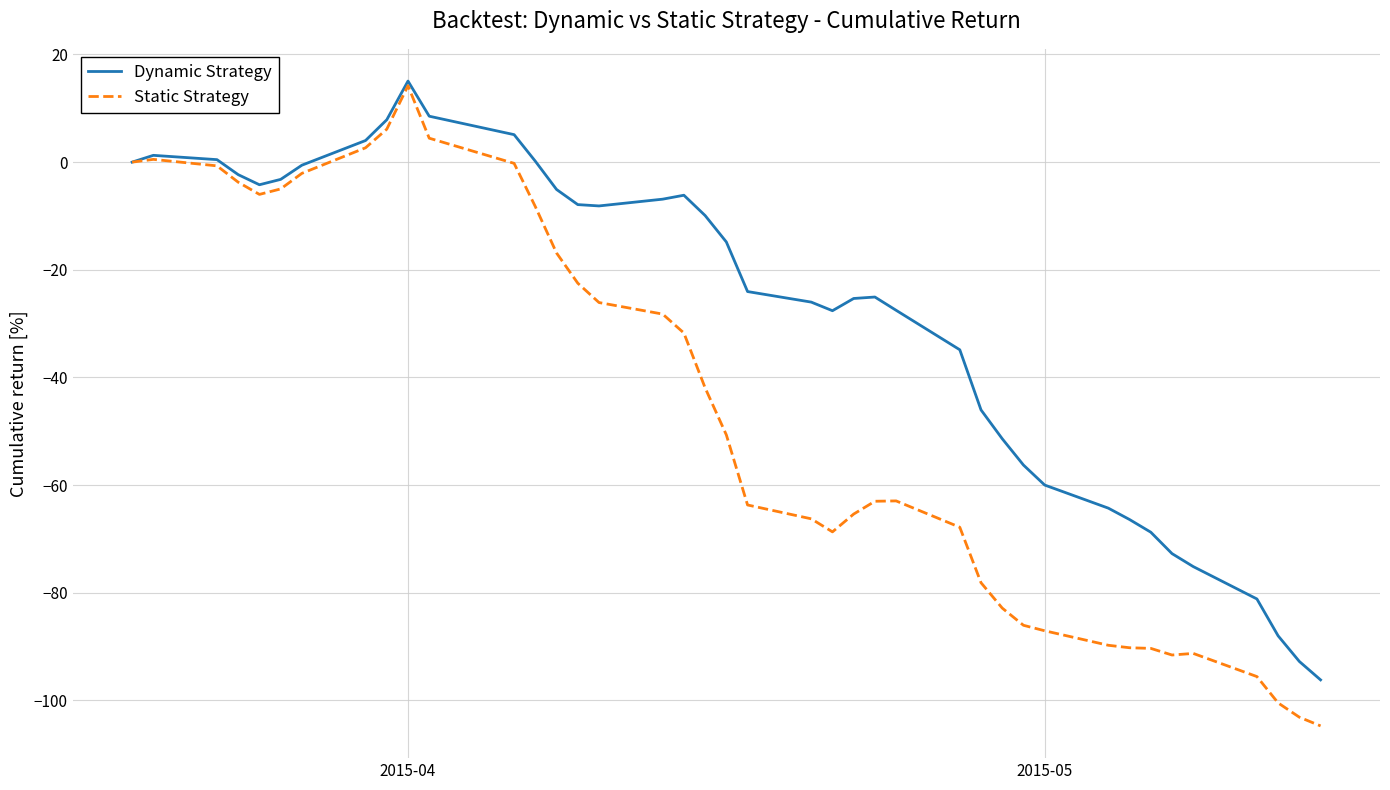

What is the minimum value shown in the chart?

-104.7